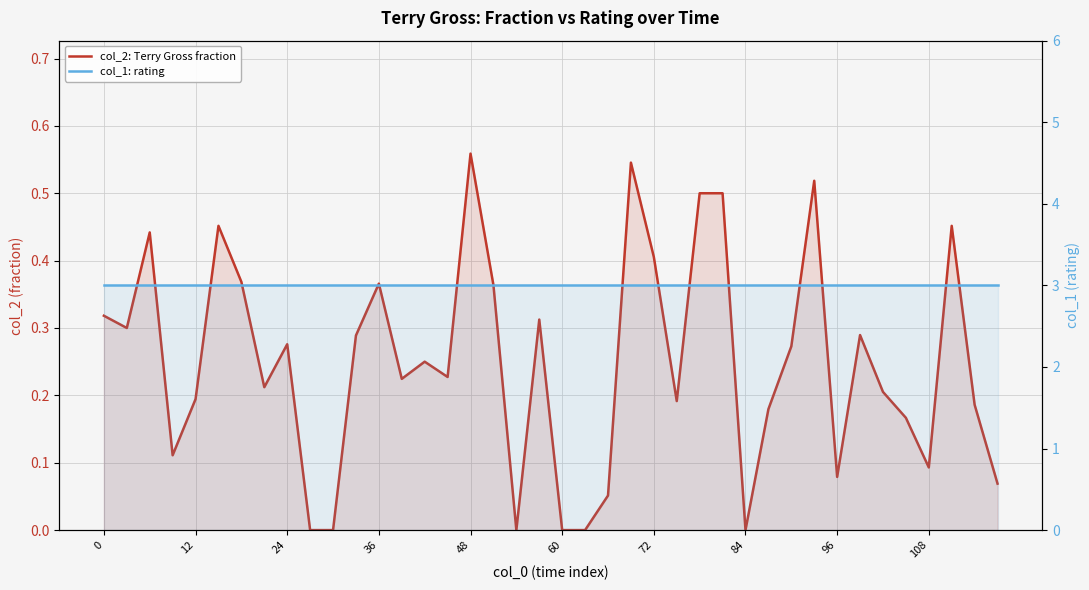

At how many categories does at least one series exceed 0?

40